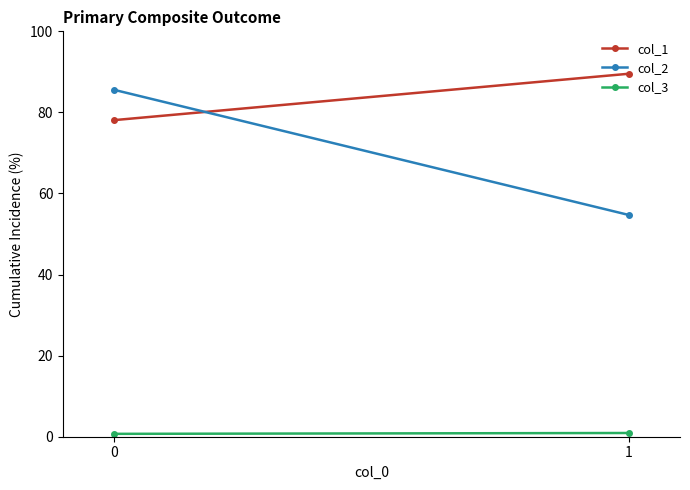

Is it true that col_3 equals 0.7 at 0?

True